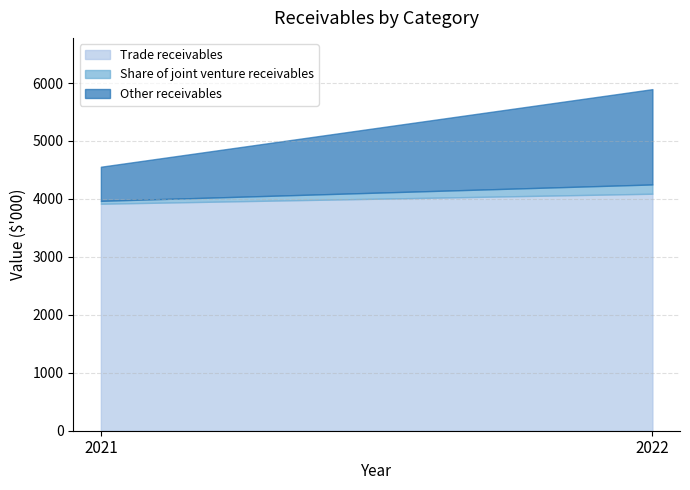

At which category is the sum across all series the highest?

2022